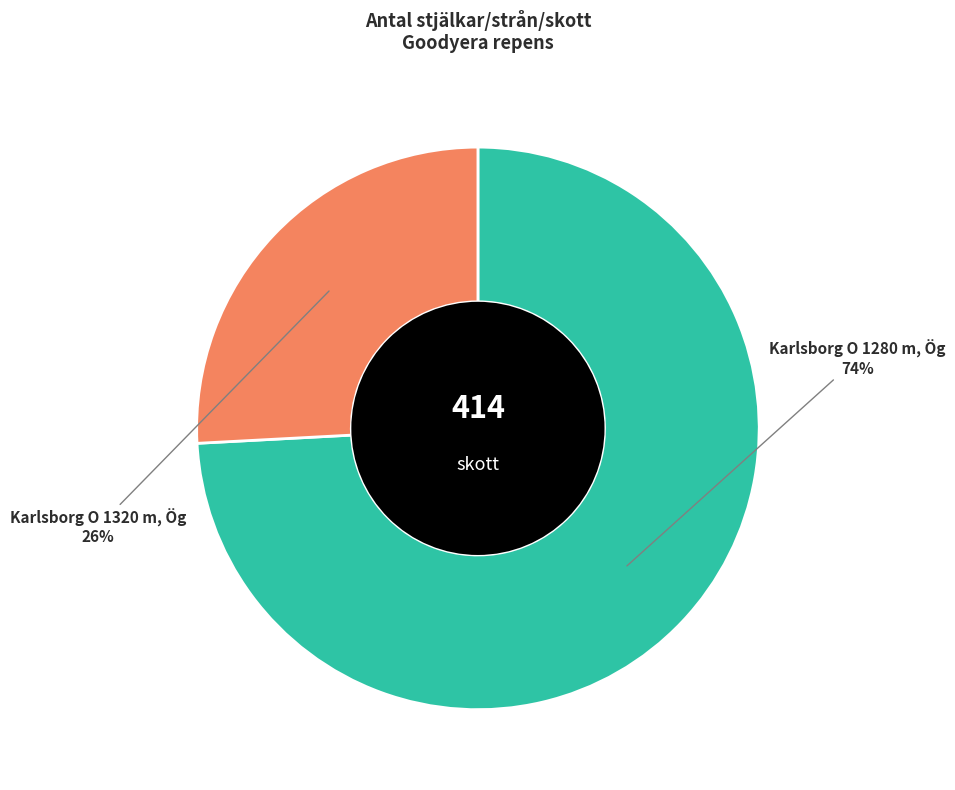

Does any single category account for the majority?

Yes